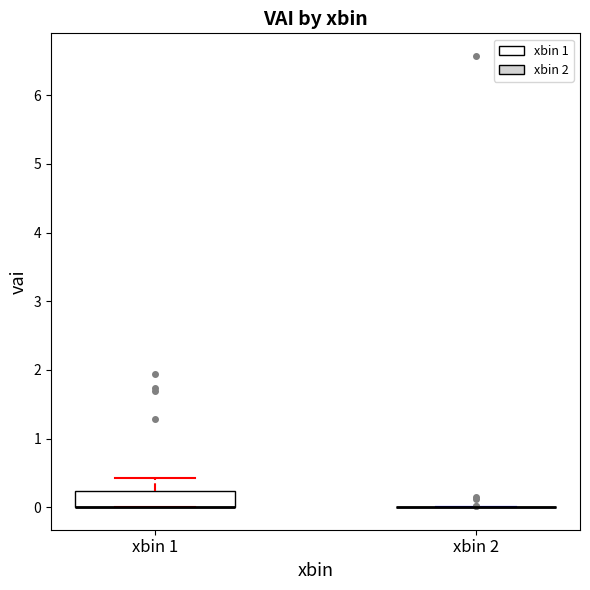

Reading left to right, transcribe this box plot: for each box, give where its median line is, the range the box spans, and where its two whiskers end, as read against the y-axis. The values are not printed on the chart, so give them approximately, as read against the axis.

xbin 1: median 0.0 (drawn on the box's lower edge), box 0.0 to 0.2, whiskers 0.0 to 0.4
xbin 2: box collapsed to a line at 0.0, whiskers 0.0 to 0.0